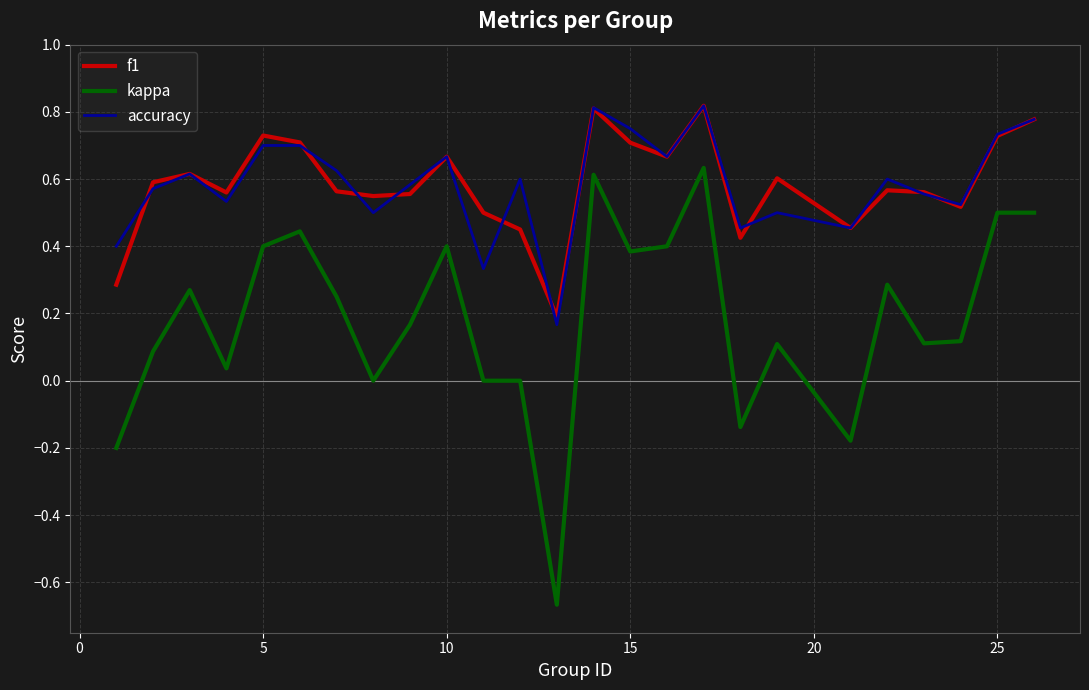

True or false: kappa and accuracy cross at least once.

False